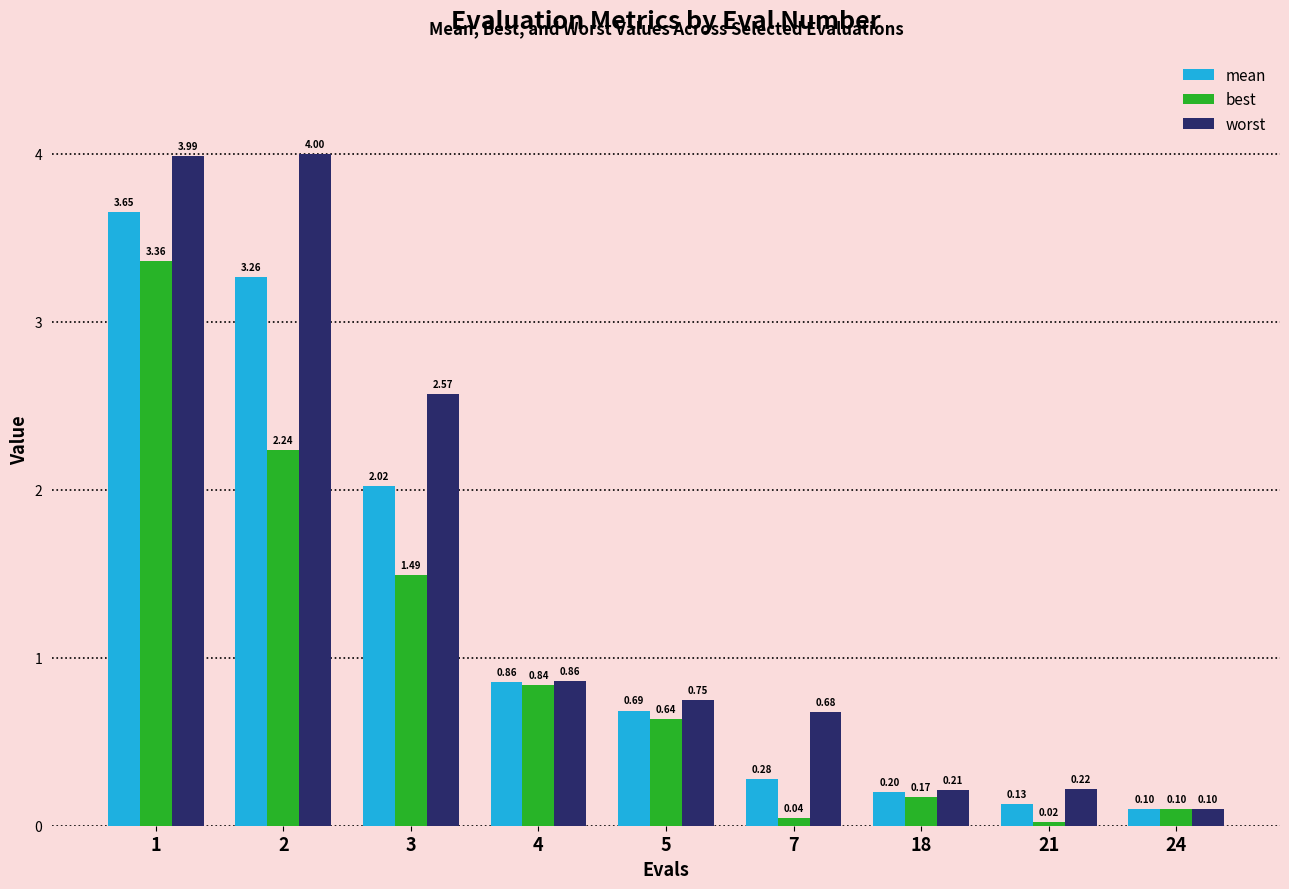

What is the sum of the best values at 5 and 2?

2.9